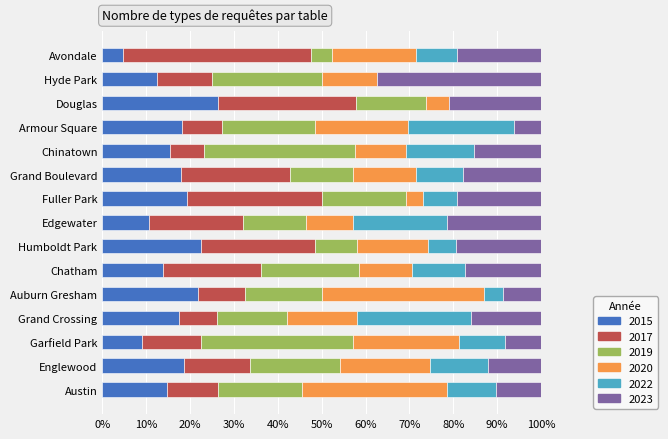

What is the total value across all series at Garfield Park?

100.0